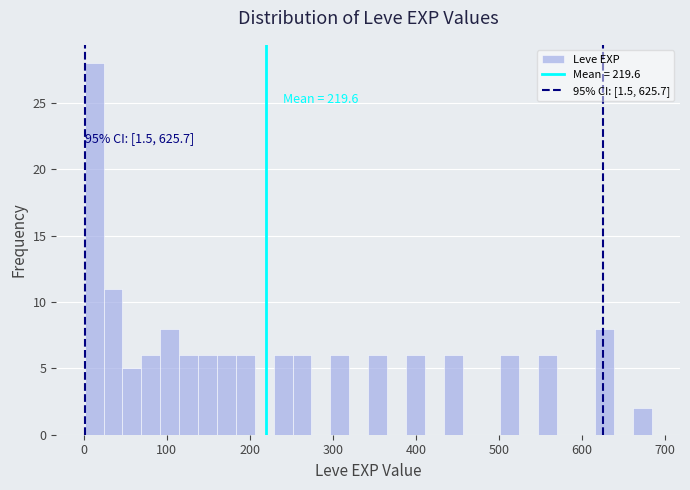

Around what value on the x-axis is the tallest bar? Give the approximate position of its centre, as read against the axis.

10